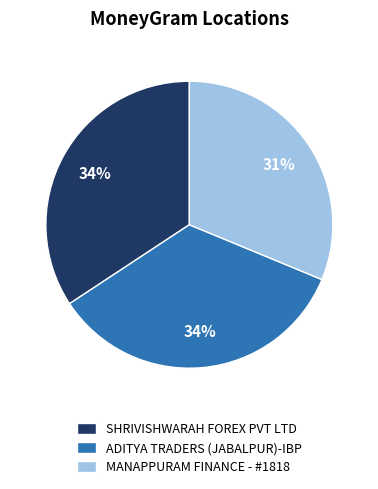

Is it true that SHRIVISHWARAH FOREX PVT LTD is 34% of the pie?

True